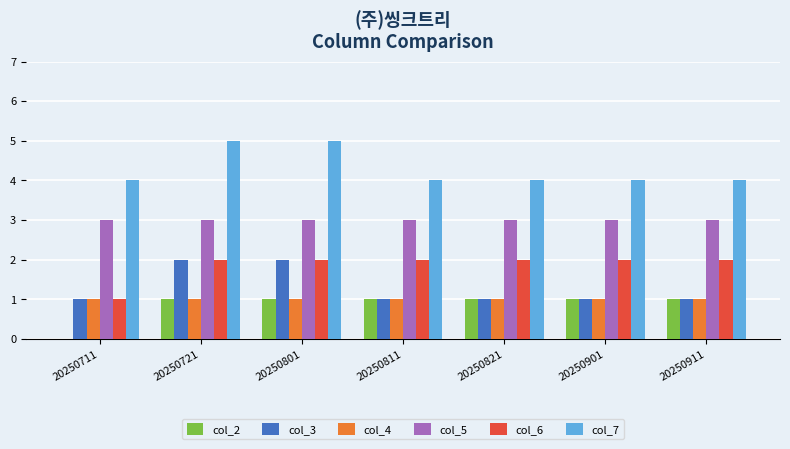

What are all the series names shown in the legend?

col_2, col_3, col_4, col_5, col_6, col_7